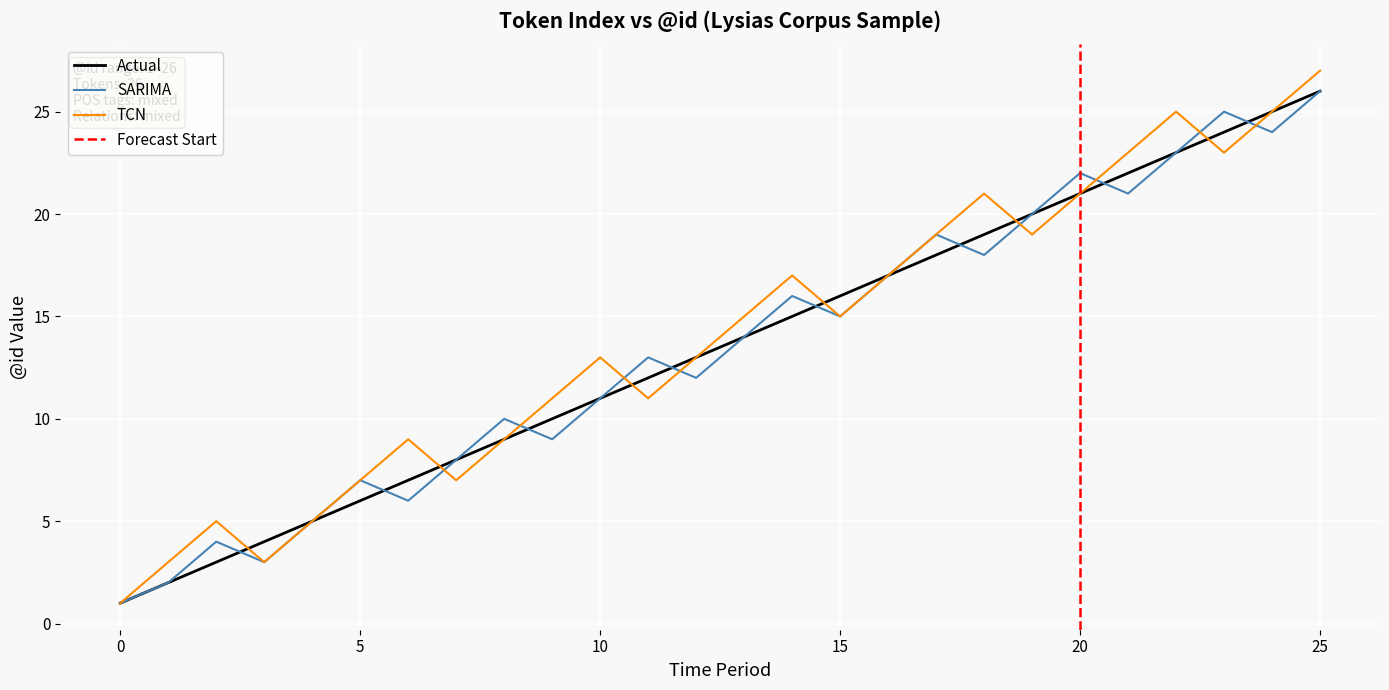

At which label does Actual reach its peak?

25